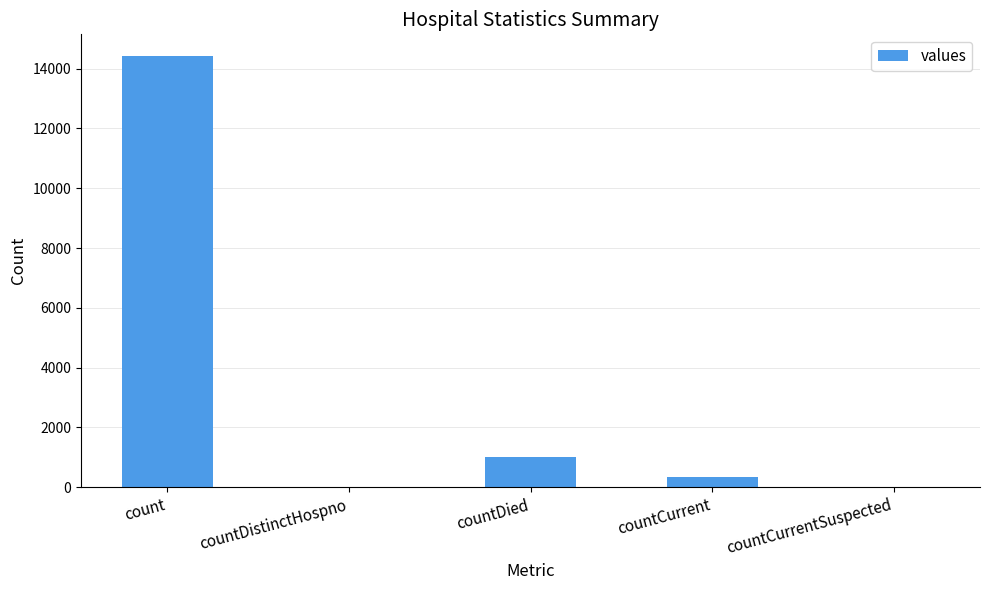

Where does the data first go above 348?

count